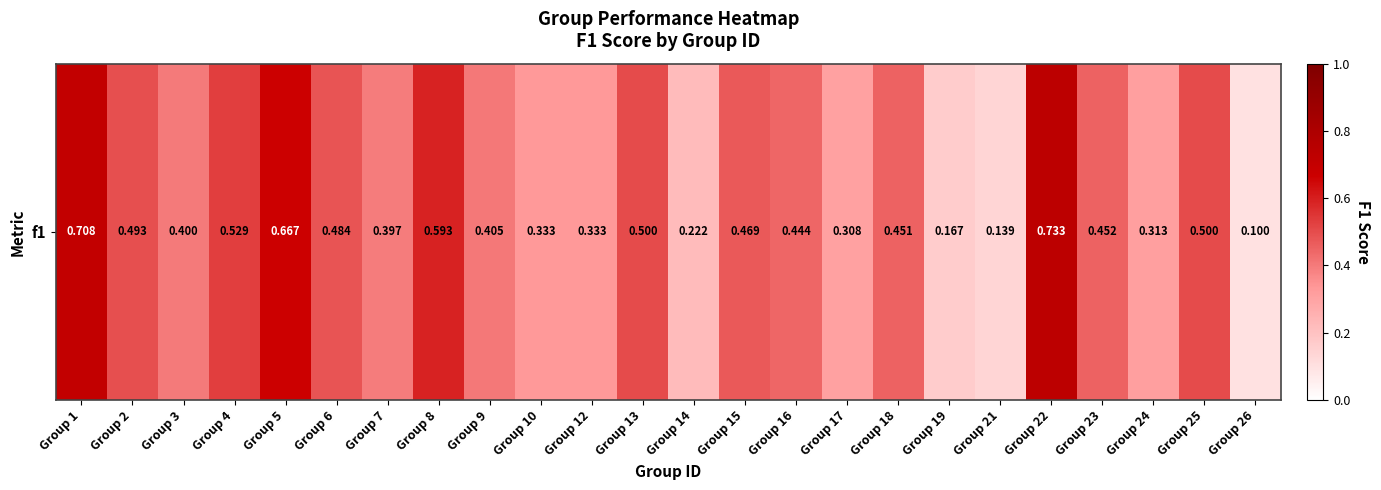

Which has a higher value, Group 25 or Group 2?

Group 25